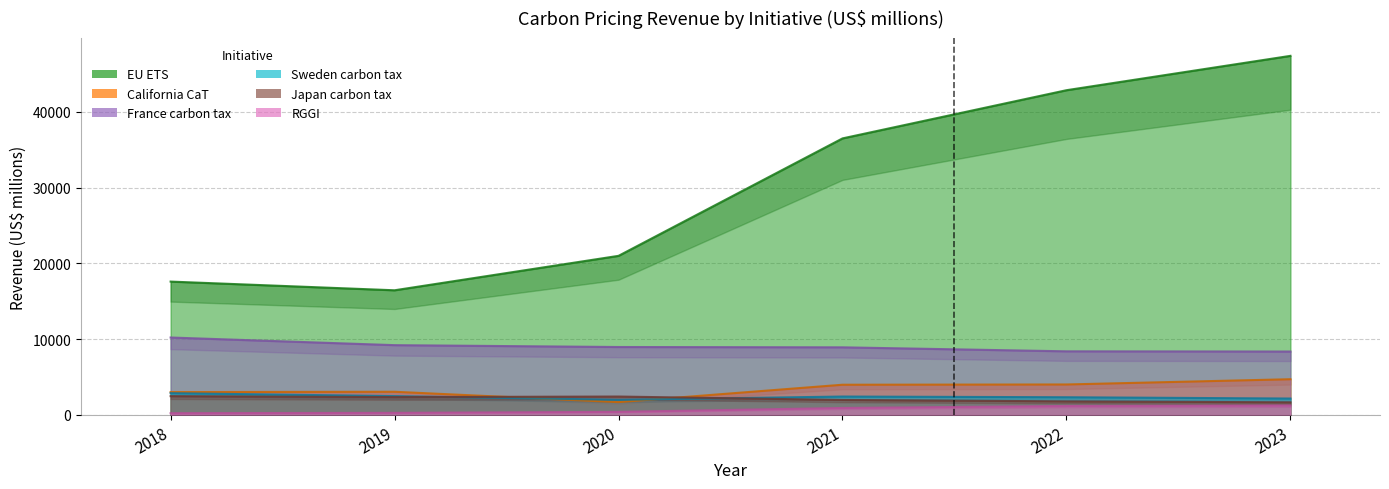

How many data points in RGGI are less than 926?

3